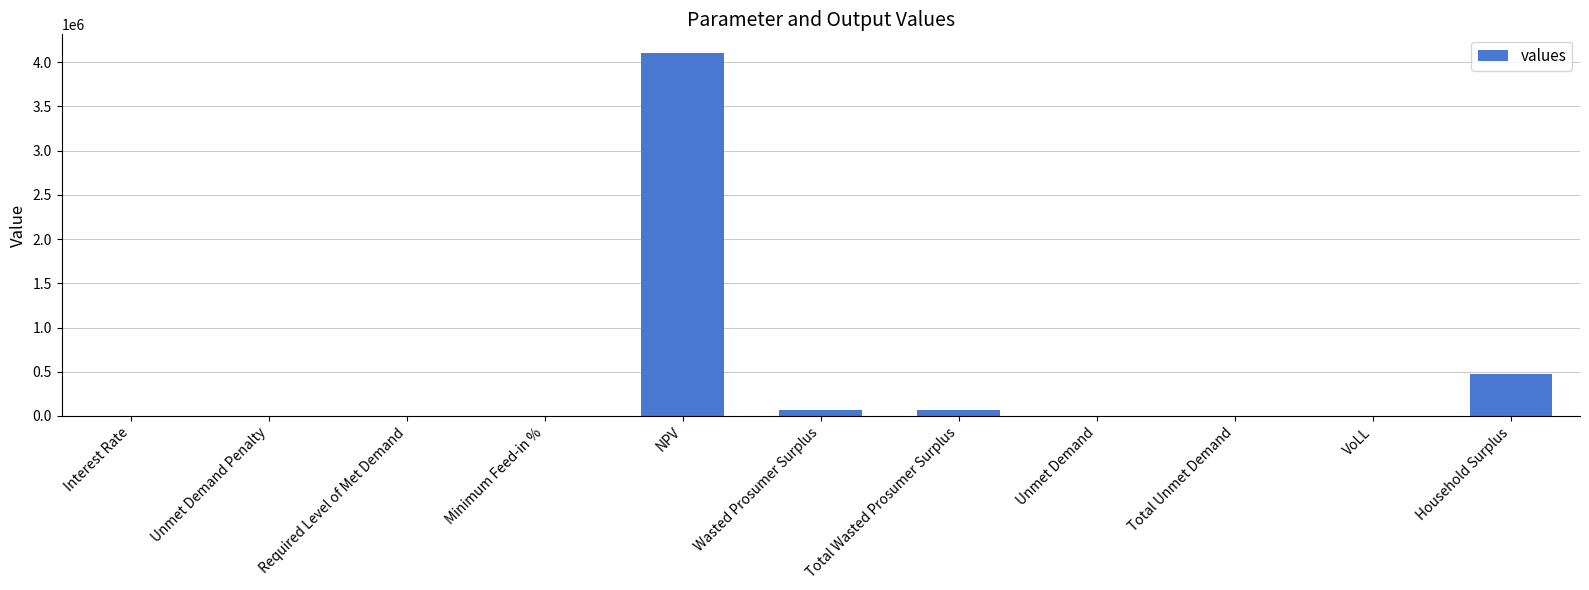

What is the average value?

428604.6